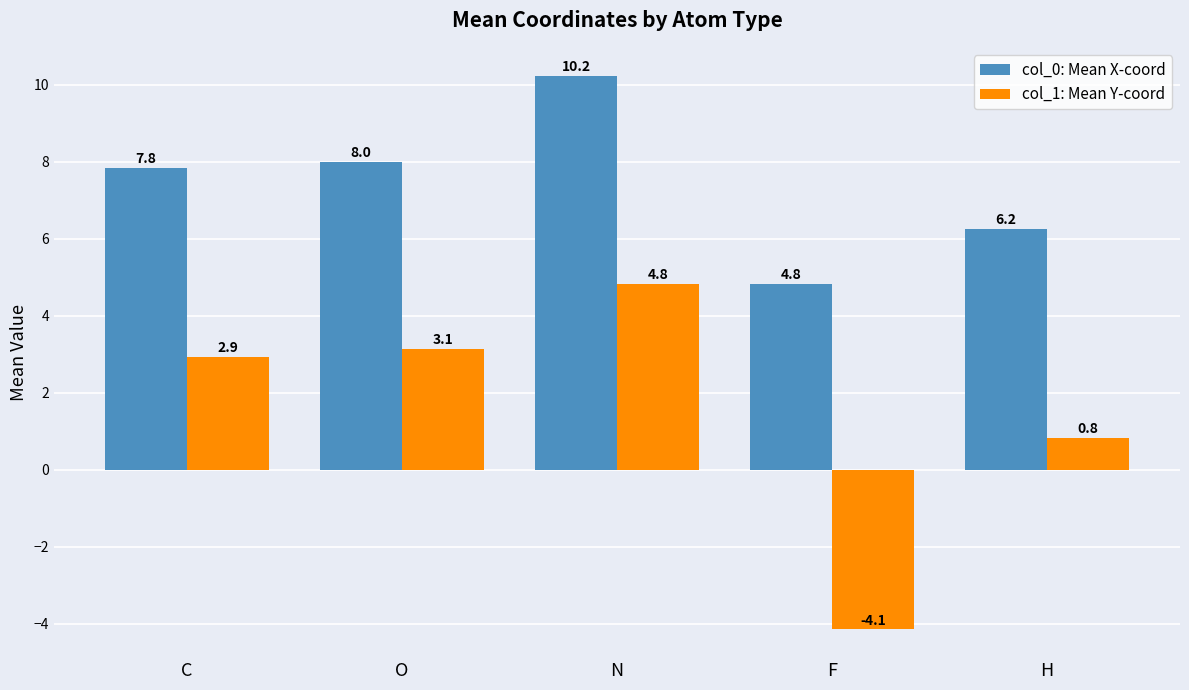

What is the spread (max minus min) of values at N?

5.4